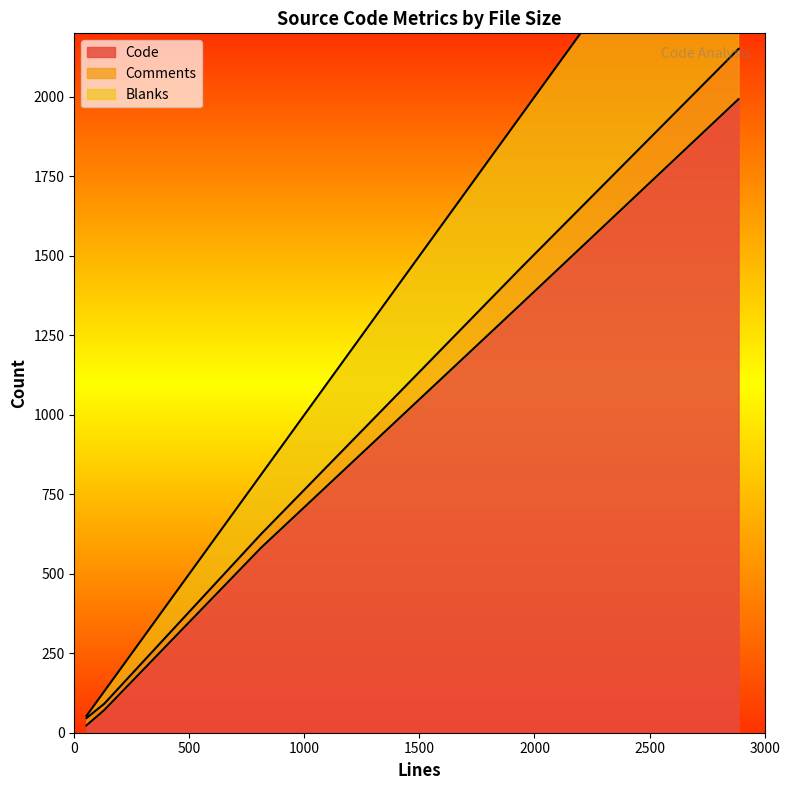

Rank the series at 130 from lowest to highest value.

Code, Blanks, Comments